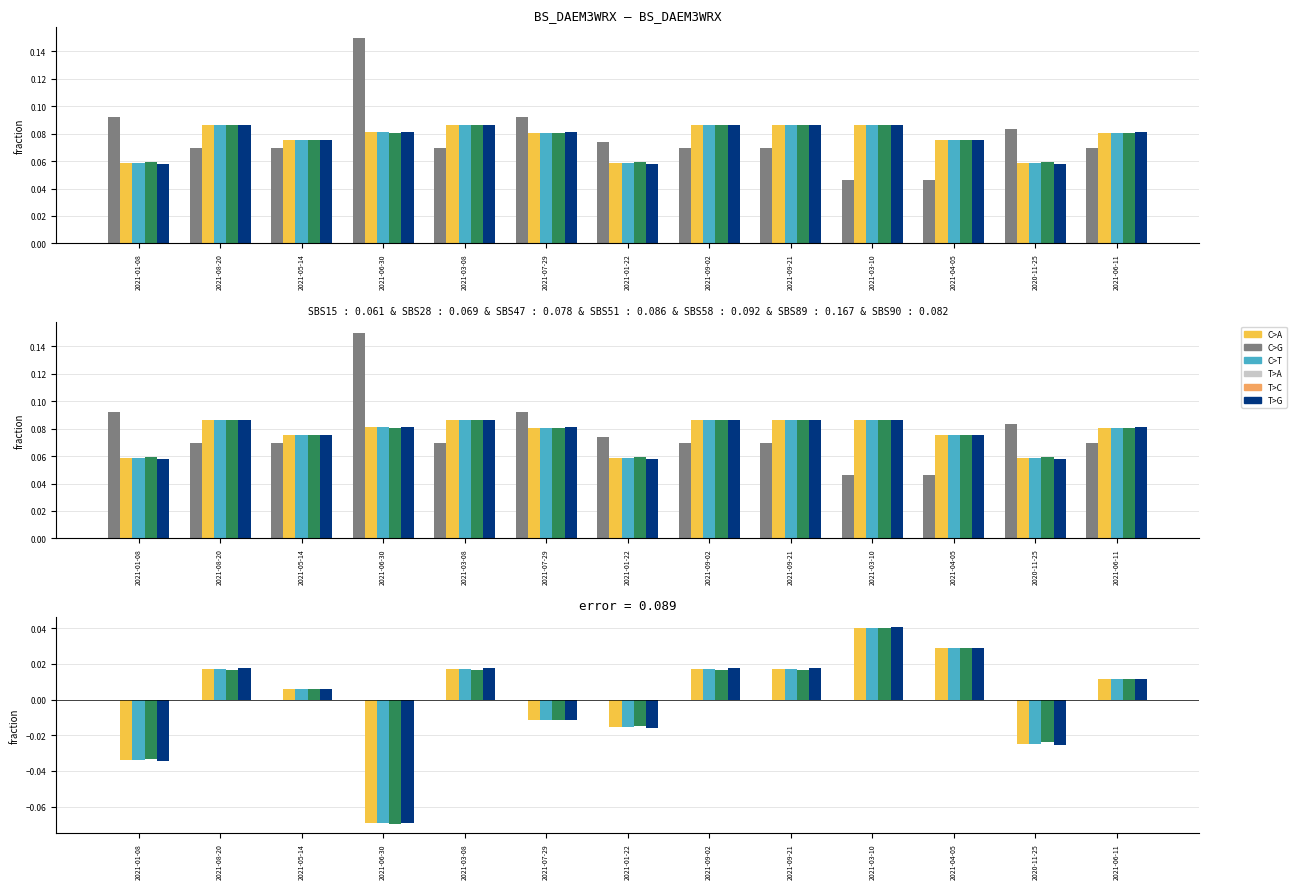

At which category does the chart reach its peak across all series?

2021-03-10